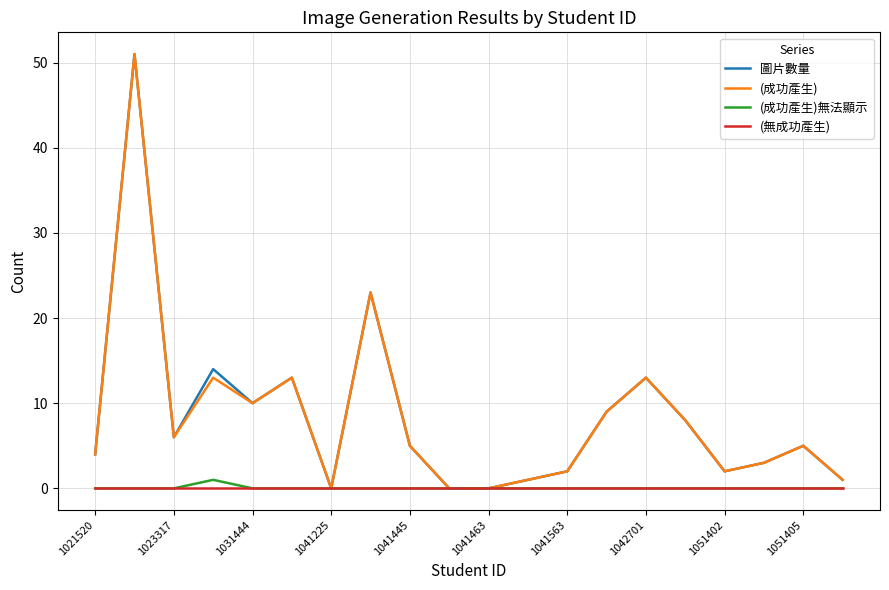

What is the greatest value displayed?

51